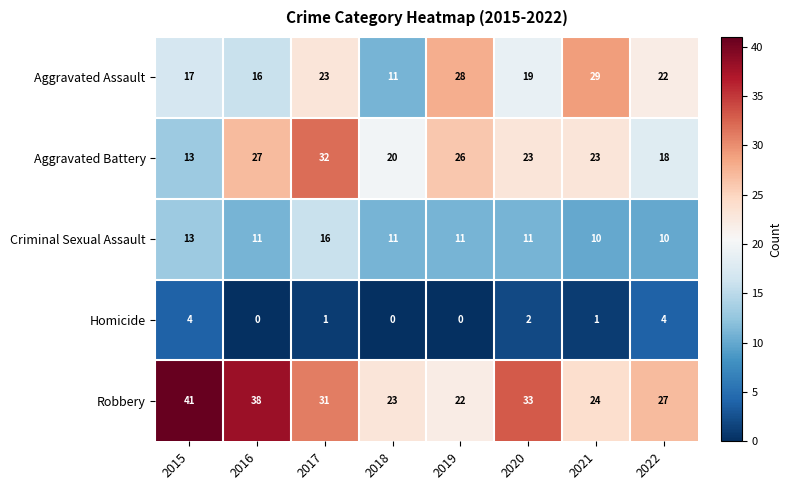

Between 2019 and 2022, which series saw the biggest shift?

Aggravated Battery